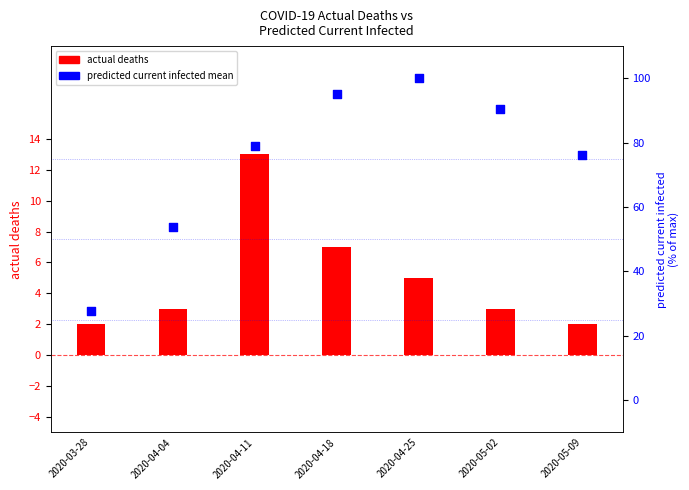

Is the value of actual deaths at 2020-04-04 greater than the value of predicted current infected (% of max) at 2020-04-11?

No